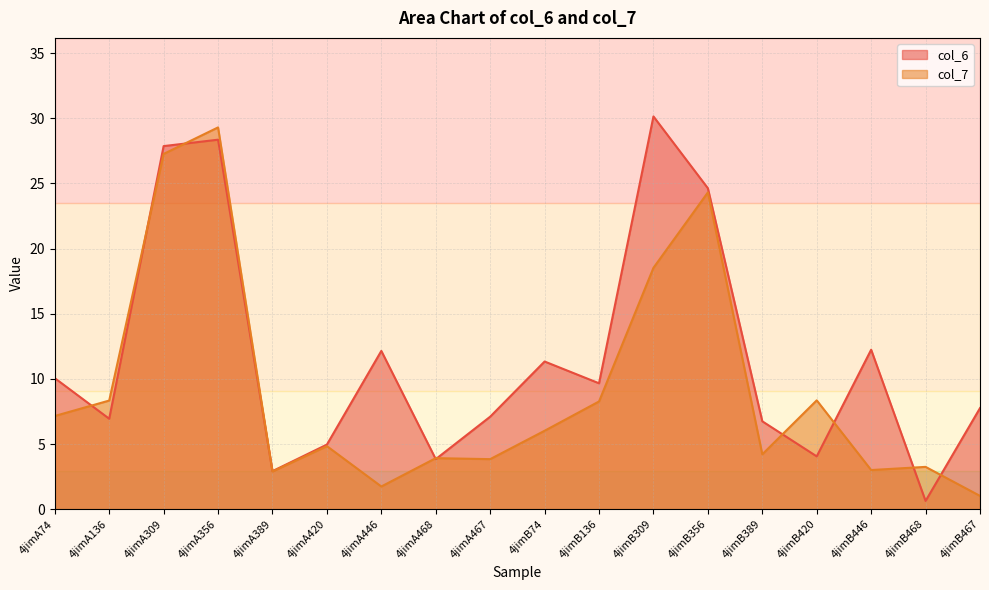

How many data points in col_6 are above 9?

9